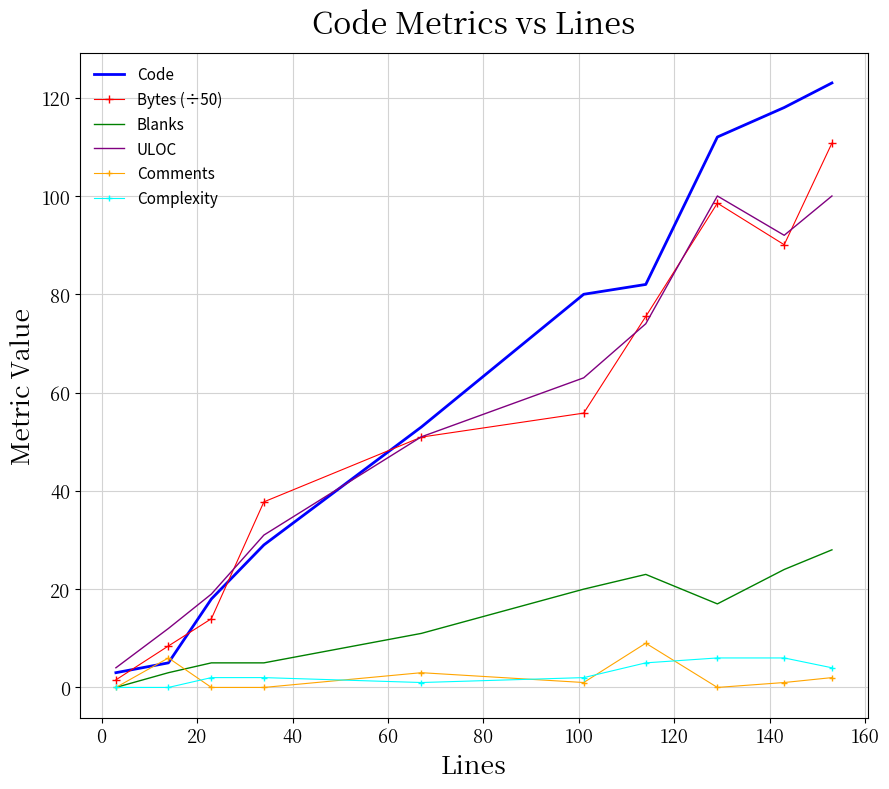

What is the greatest value displayed?

123.0